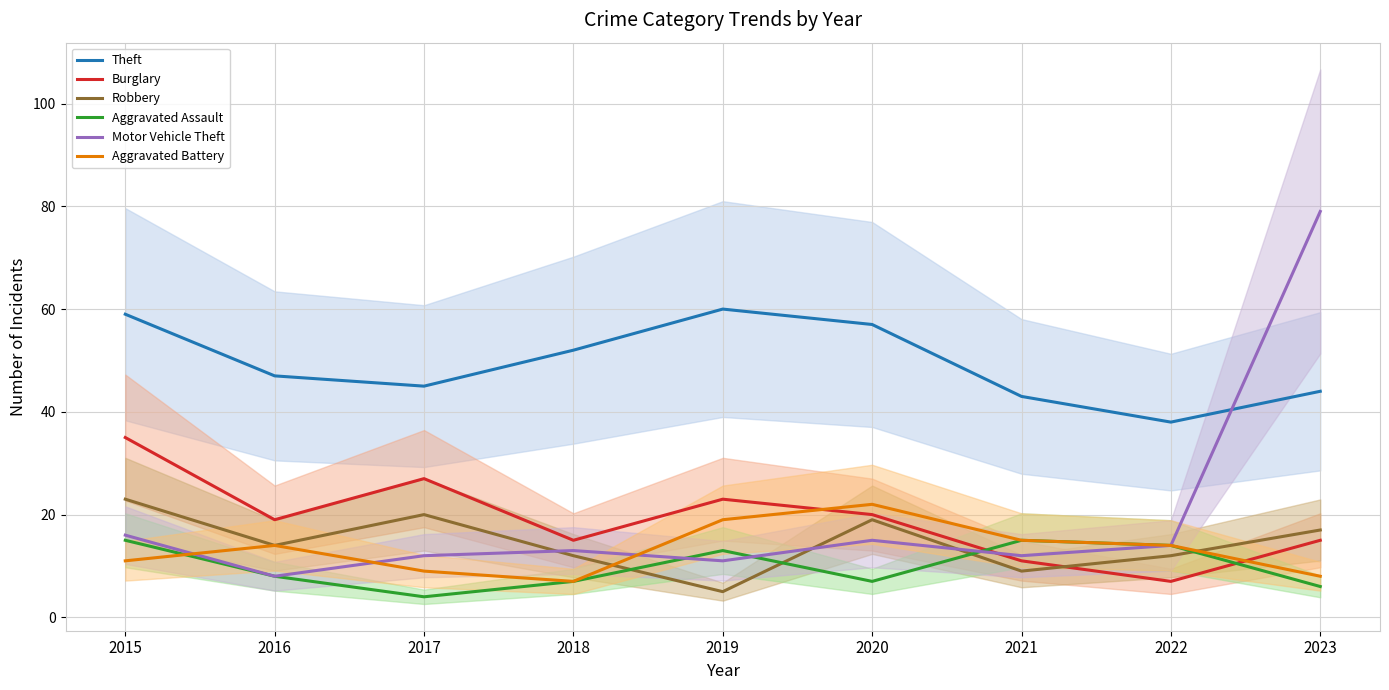

What are all the series names shown in the legend?

Theft, Burglary, Robbery, Aggravated Assault, Motor Vehicle Theft, Aggravated Battery